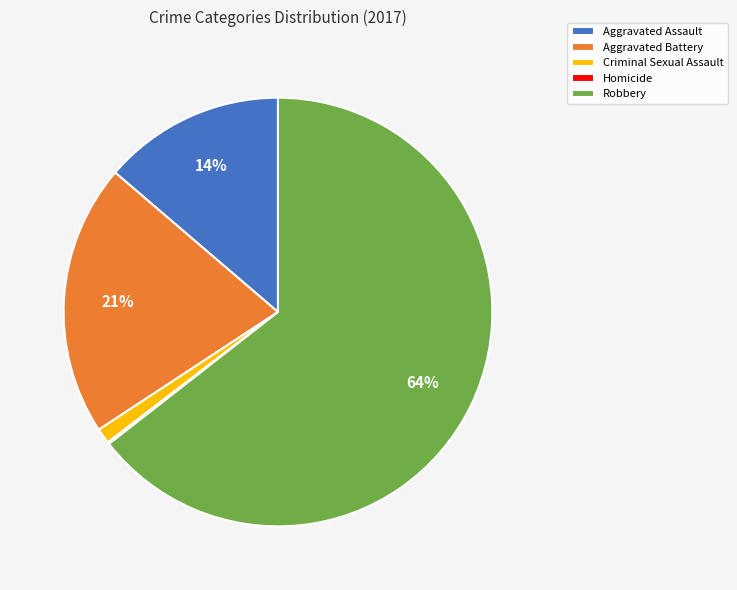

Which category has the biggest portion of the pie?

Robbery